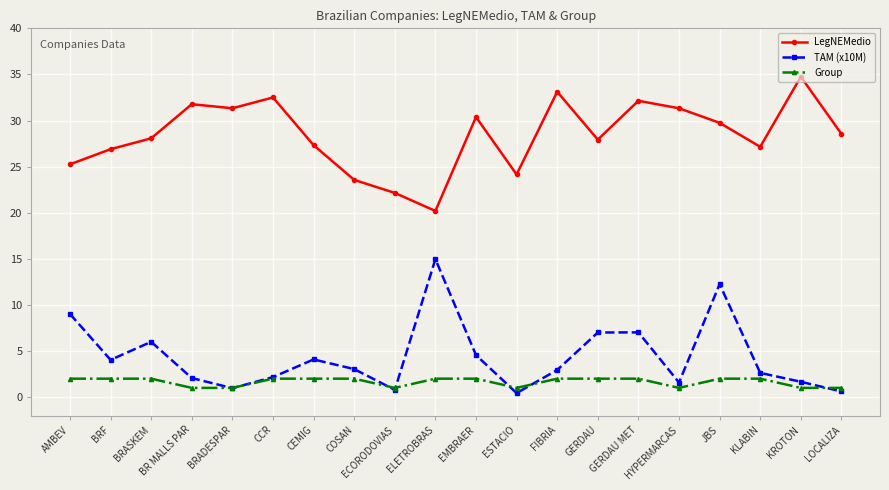

List the series in order of their peak value, lowest first.

Group, TAM (x10M), LegNEMedio